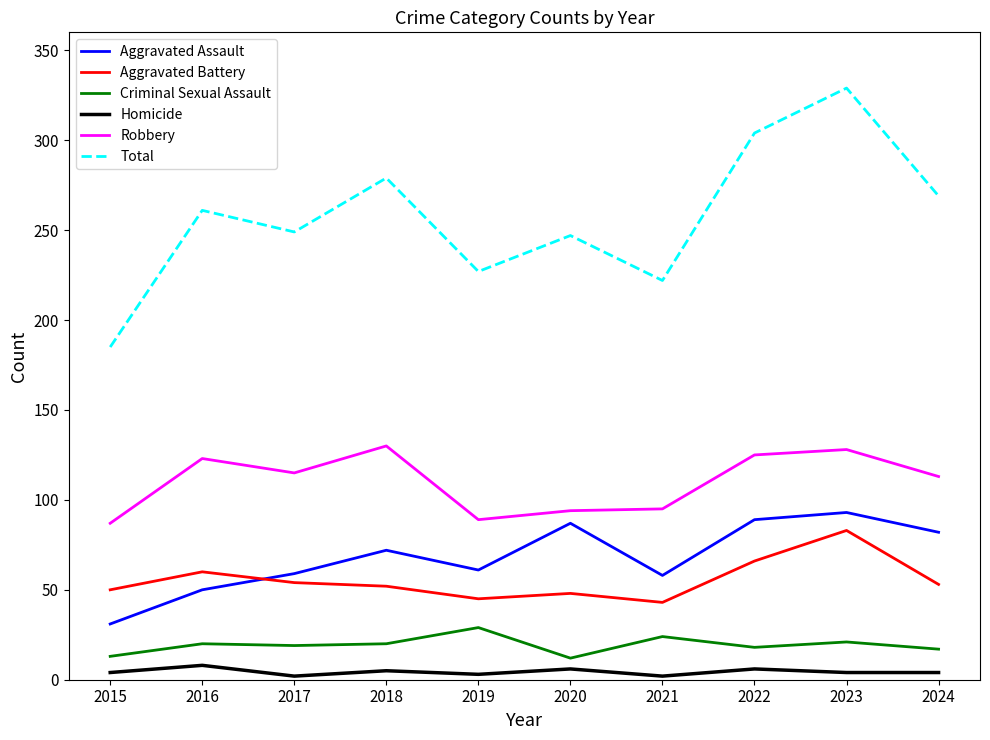

What is the smallest value displayed?

2